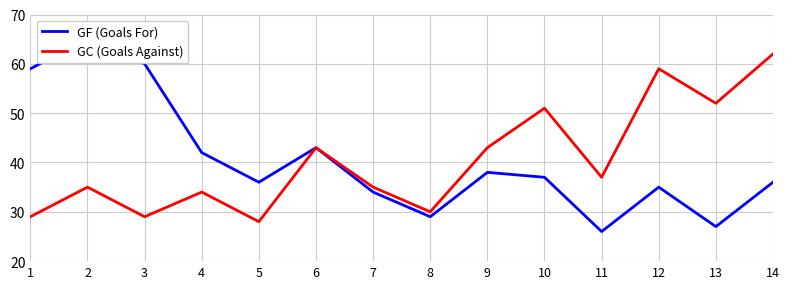

True or false: GC (Goals Against) has a value of 88 at 12.

False